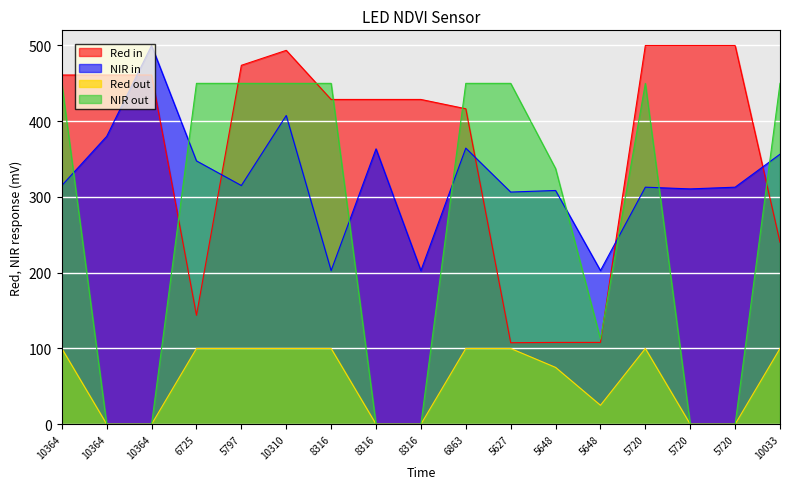

How many series are shown in this chart?

4